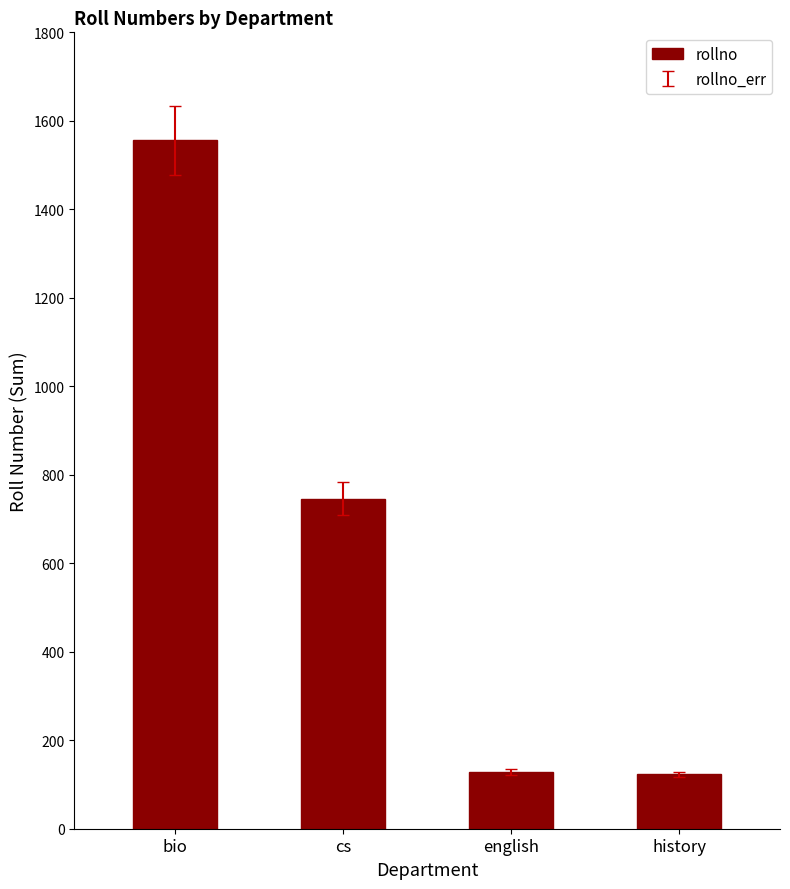

Where does the data first go above 746?

bio